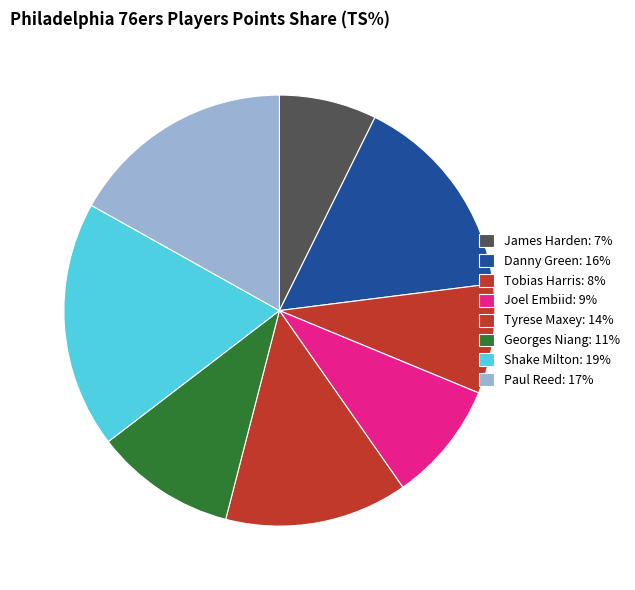

To the nearest percent, what portion does Tyrese Maxey represent?

14%